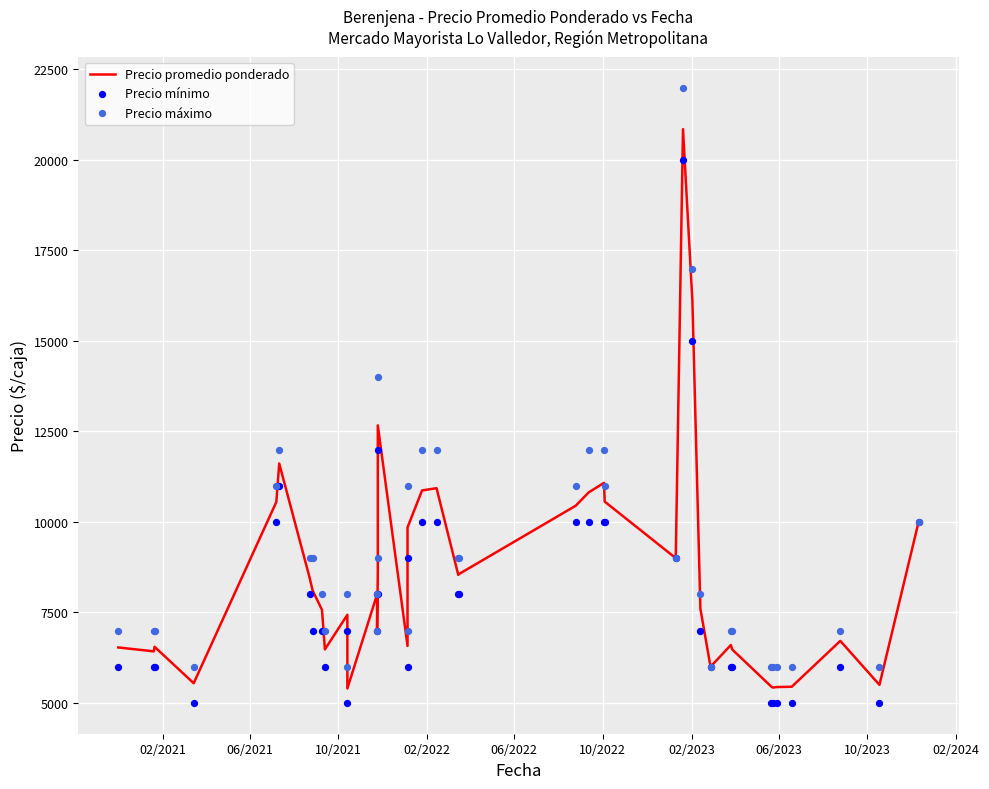

At how many categories does at least one series exceed 19132?

1